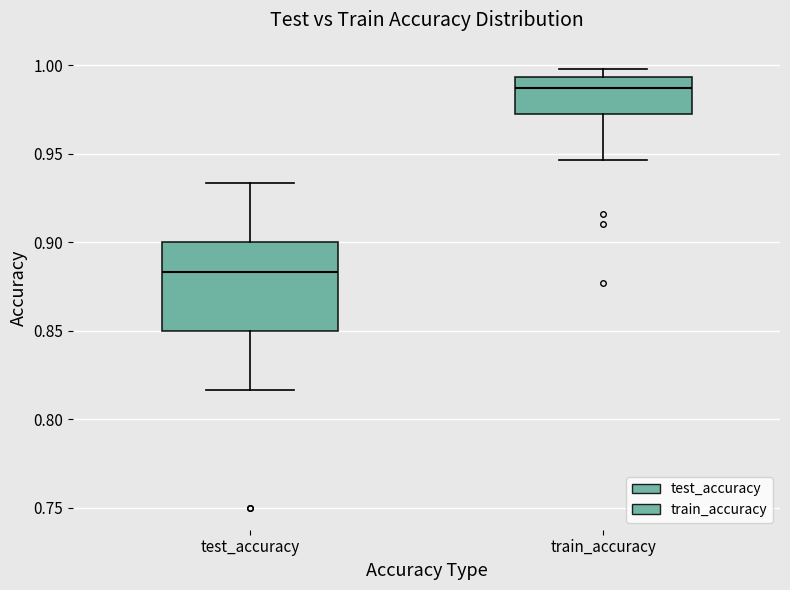

Which box is the tallest, from its lower edge to its upper edge?

test_accuracy